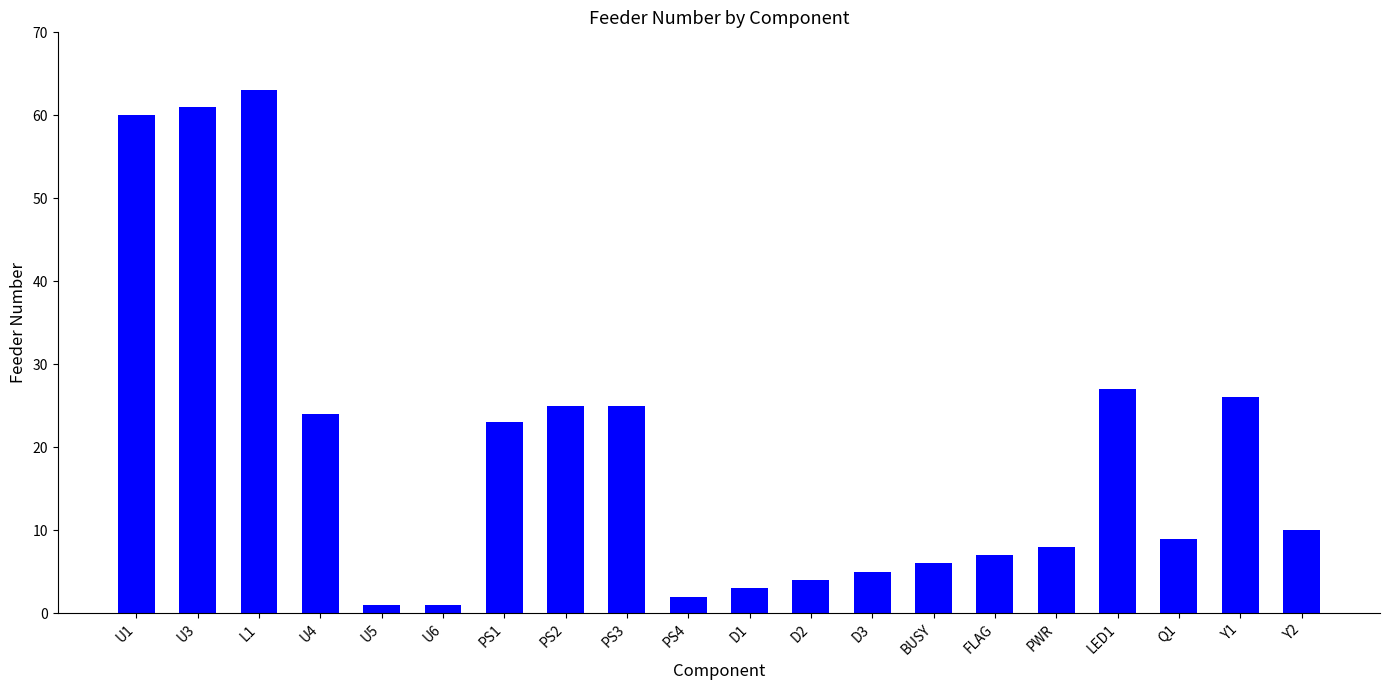

What position from the right is PWR?

5